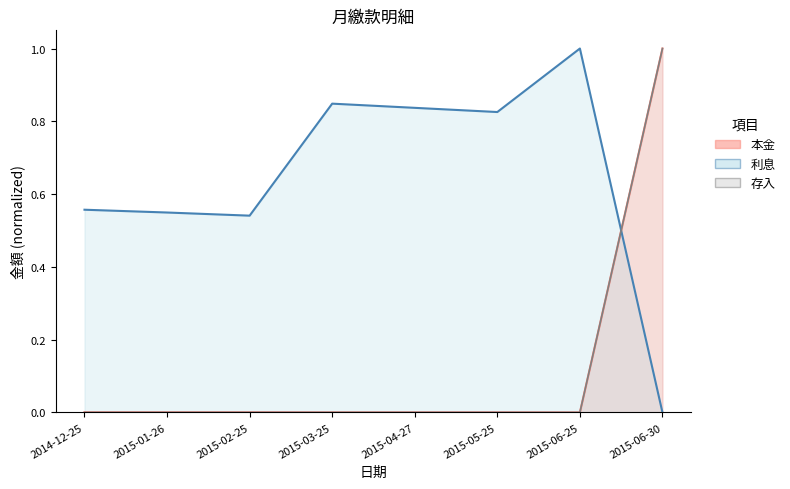

Where is 本金 nearest to the value 0?

2015-06-25